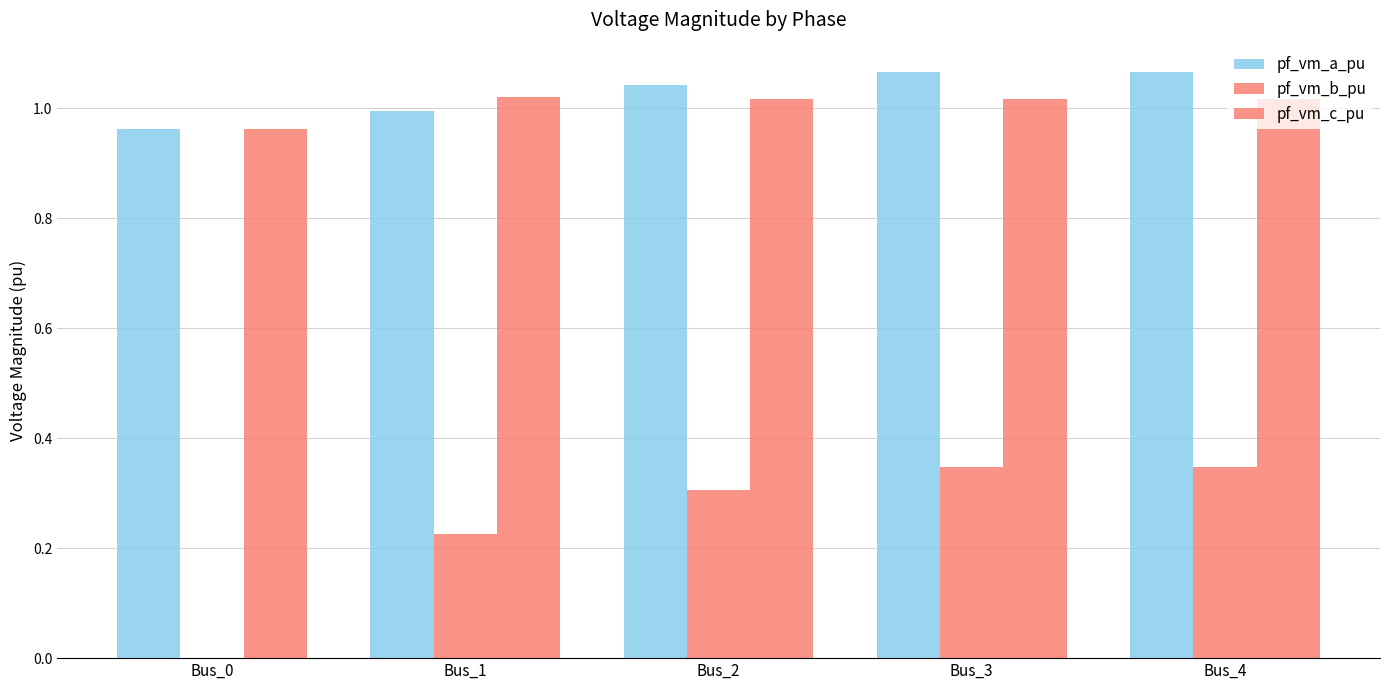

What is the maximum value for pf_vm_b_pu?

0.3